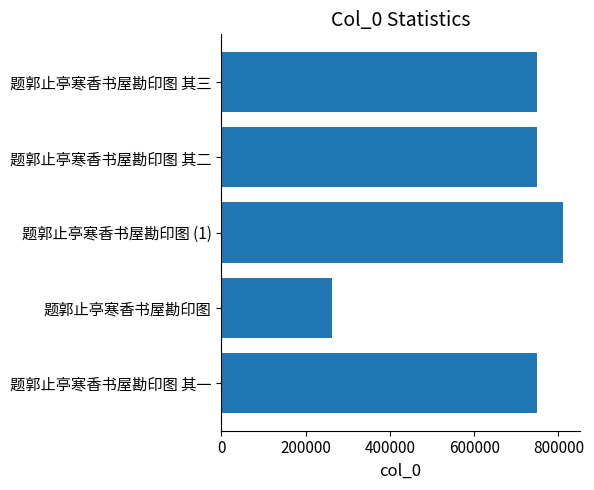

What is the ratio of the value at 题郭止亭寒香书屋勘印图 其二 to the value at 题郭止亭寒香书屋勘印图 (1)?

0.9